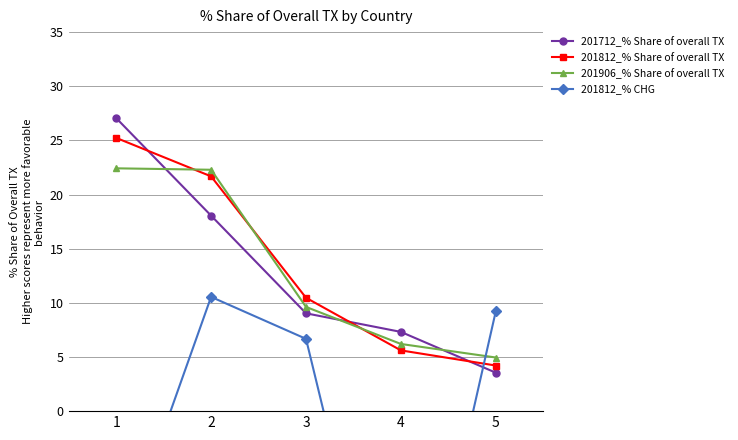

What is the difference between the 201812_% Share of overall TX values at 4 and 5?

1.4